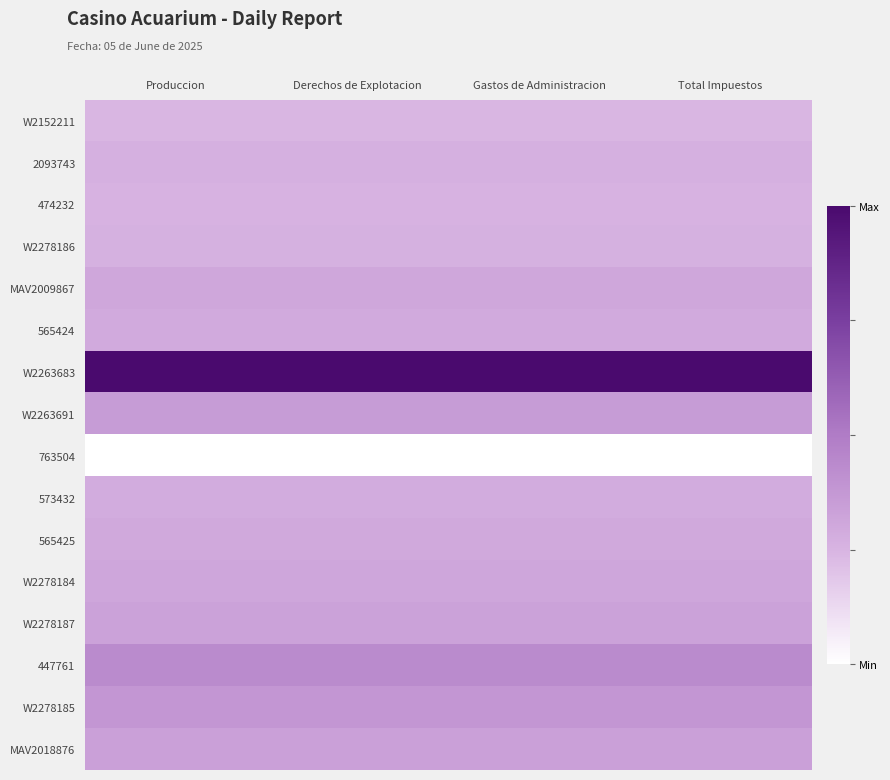

Reading left to right, extract all data points from this chart.

W2152211: Produccion=0.2	Derechos de Explotacion=0.2	Gastos de Administracion=0.2	Total Impuestos=0.2
2093743: Produccion=0.3	Derechos de Explotacion=0.3	Gastos de Administracion=0.3	Total Impuestos=0.3
474232: Produccion=0.3	Derechos de Explotacion=0.3	Gastos de Administracion=0.3	Total Impuestos=0.3
W2278186: Produccion=0.3	Derechos de Explotacion=0.3	Gastos de Administracion=0.3	Total Impuestos=0.3
MAV2009867: Produccion=0.3	Derechos de Explotacion=0.3	Gastos de Administracion=0.3	Total Impuestos=0.3
565424: Produccion=0.3	Derechos de Explotacion=0.3	Gastos de Administracion=0.3	Total Impuestos=0.3
W2263683: Produccion=1.0	Derechos de Explotacion=1.0	Gastos de Administracion=1.0	Total Impuestos=1.0
W2263691: Produccion=0.4	Derechos de Explotacion=0.4	Gastos de Administracion=0.4	Total Impuestos=0.4
763504: Produccion=0.0	Derechos de Explotacion=0.0	Gastos de Administracion=0.0	Total Impuestos=0.0
573432: Produccion=0.3	Derechos de Explotacion=0.3	Gastos de Administracion=0.3	Total Impuestos=0.3
565425: Produccion=0.3	Derechos de Explotacion=0.3	Gastos de Administracion=0.3	Total Impuestos=0.3
W2278184: Produccion=0.3	Derechos de Explotacion=0.3	Gastos de Administracion=0.3	Total Impuestos=0.3
W2278187: Produccion=0.3	Derechos de Explotacion=0.3	Gastos de Administracion=0.3	Total Impuestos=0.3
447761: Produccion=0.4	Derechos de Explotacion=0.4	Gastos de Administracion=0.4	Total Impuestos=0.4
W2278185: Produccion=0.4	Derechos de Explotacion=0.4	Gastos de Administracion=0.4	Total Impuestos=0.4
MAV2018876: Produccion=0.3	Derechos de Explotacion=0.3	Gastos de Administracion=0.3	Total Impuestos=0.3